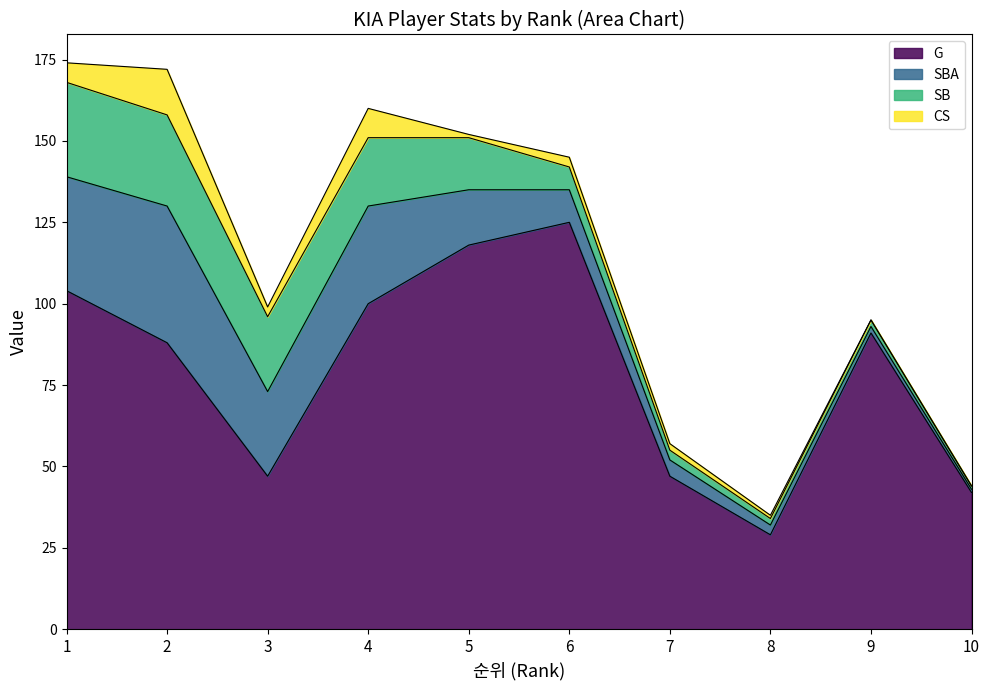

What are all the series names shown in the legend?

G, SBA, SB, CS